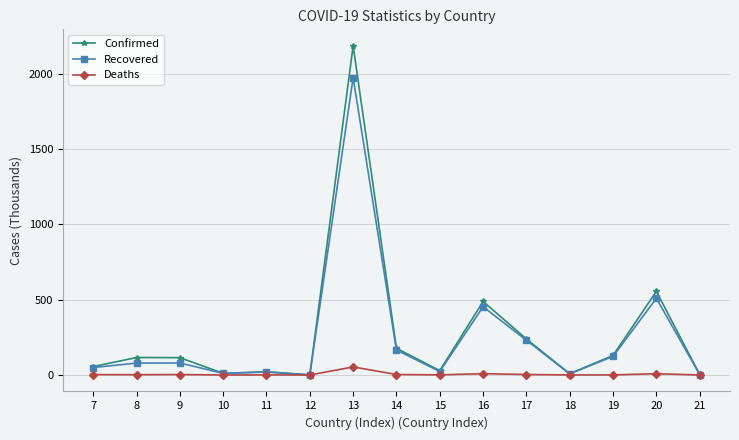

What is the difference between the Confirmed values at 7 and 15?

26.9